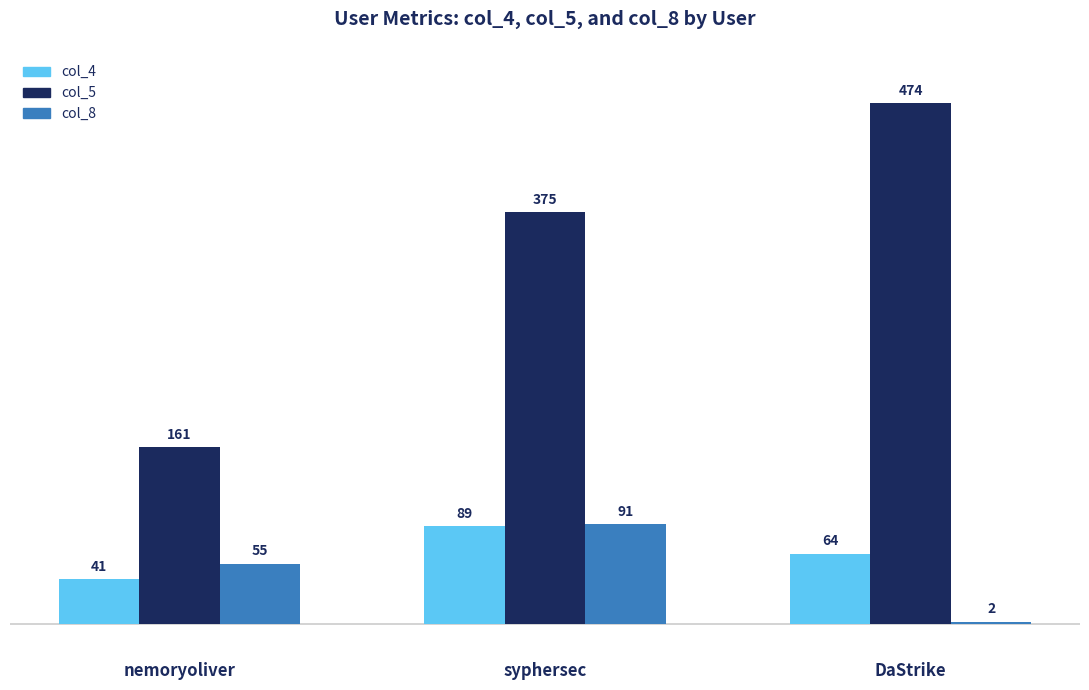

What value does the col_8 series have at syphersec?

91